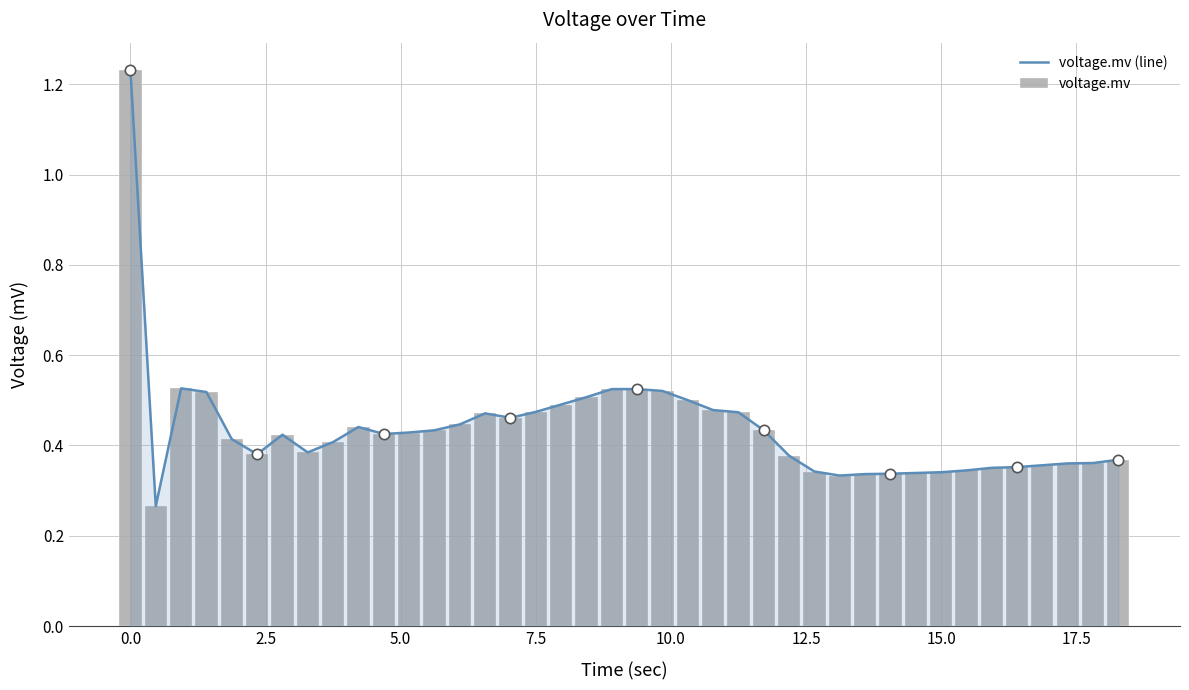

Which series has the largest total across all categories?

voltage.mv (line)